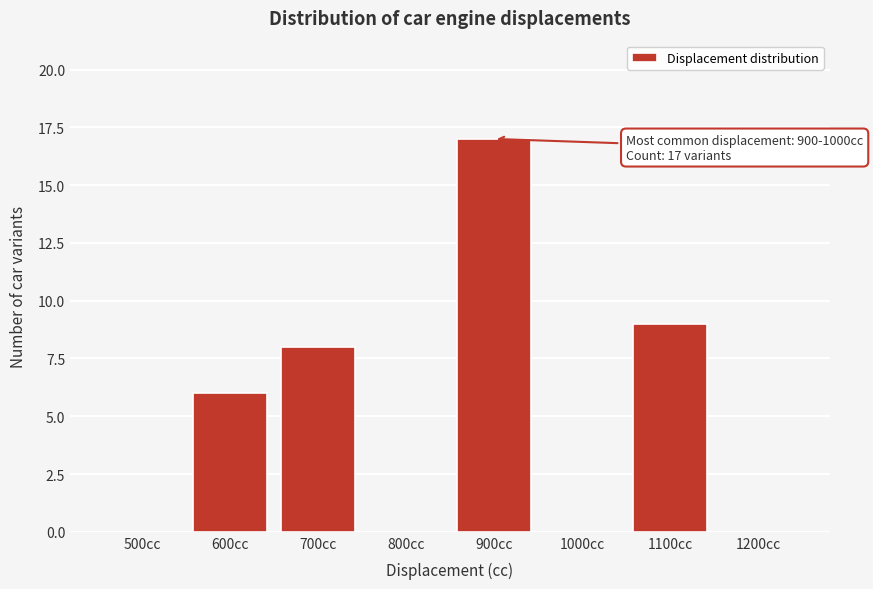

Reading left to right, transcribe all the data shown in this chart.

500cc=0	600cc=6	700cc=8	800cc=0	900cc=17	1000cc=0	1100cc=9	1200cc=0